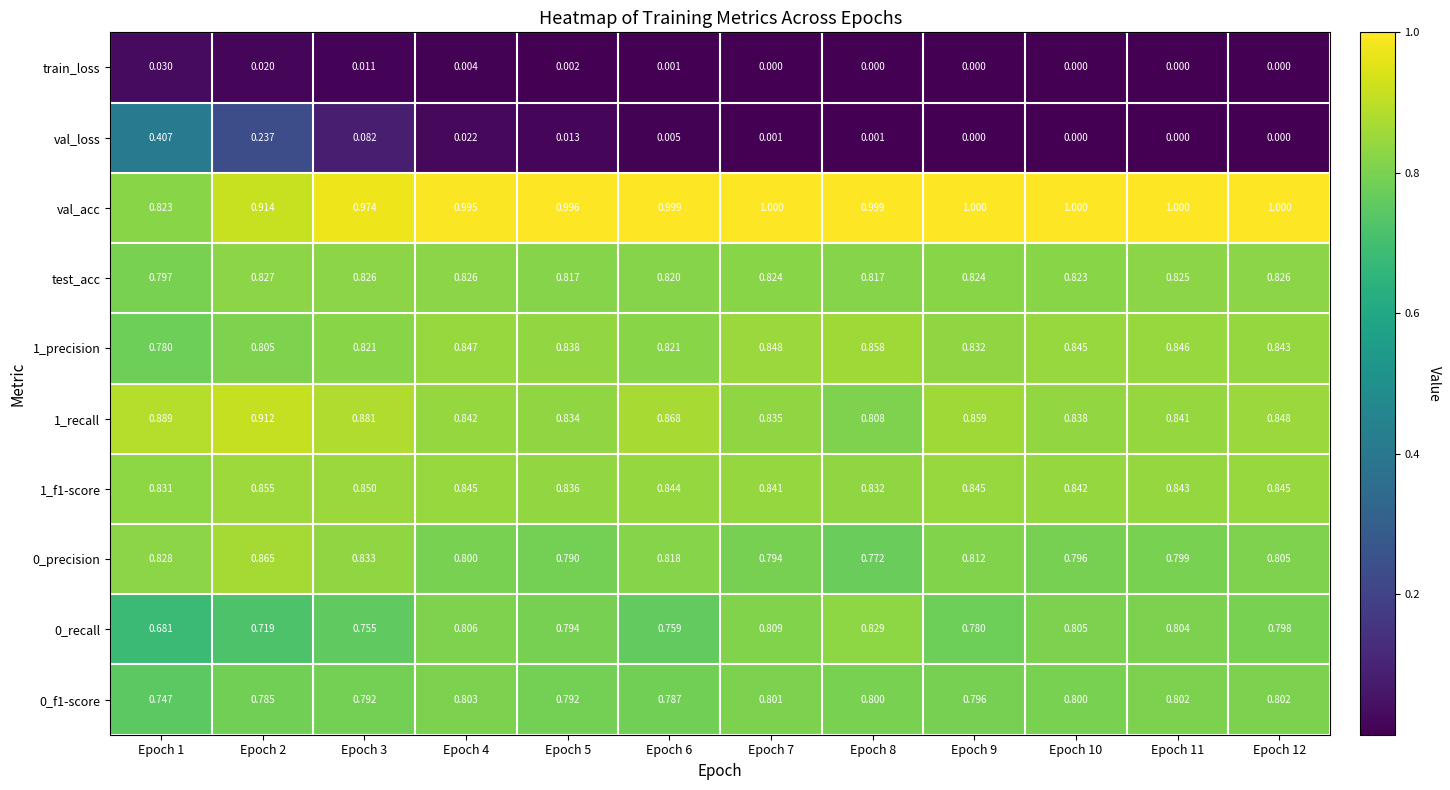

Is the value of train_loss at Epoch 12 greater than the value of 0_precision at Epoch 4?

No